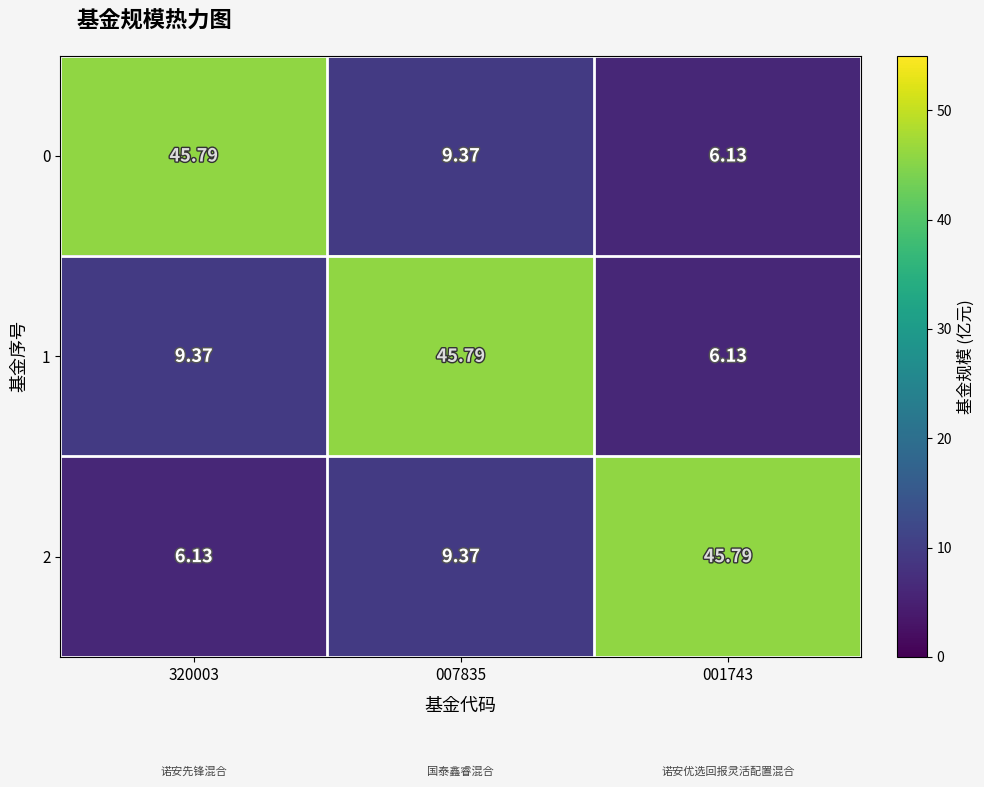

Rank the series at 320003 from highest to lowest value.

0, 1, 2